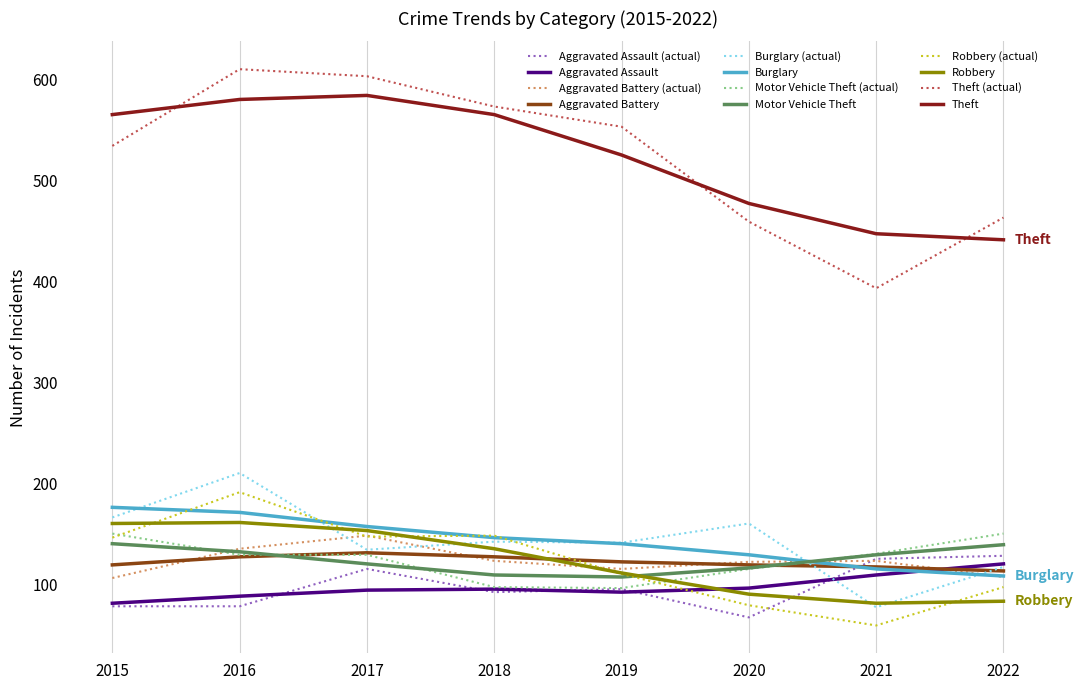

How many times do Burglary and Aggravated Battery cross each other?

1